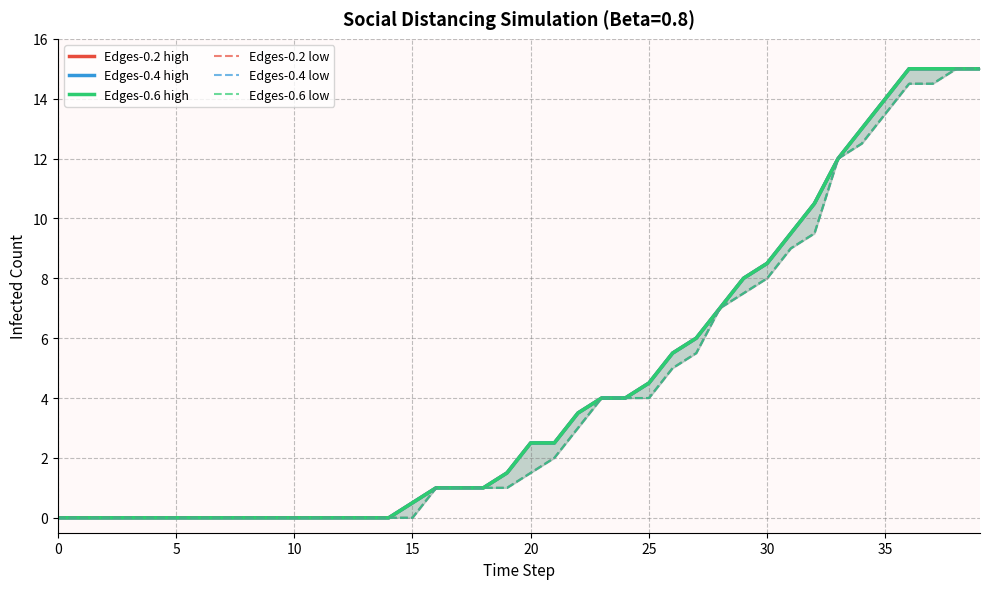

Which series has the largest total across all categories?

Edges-0.2 high